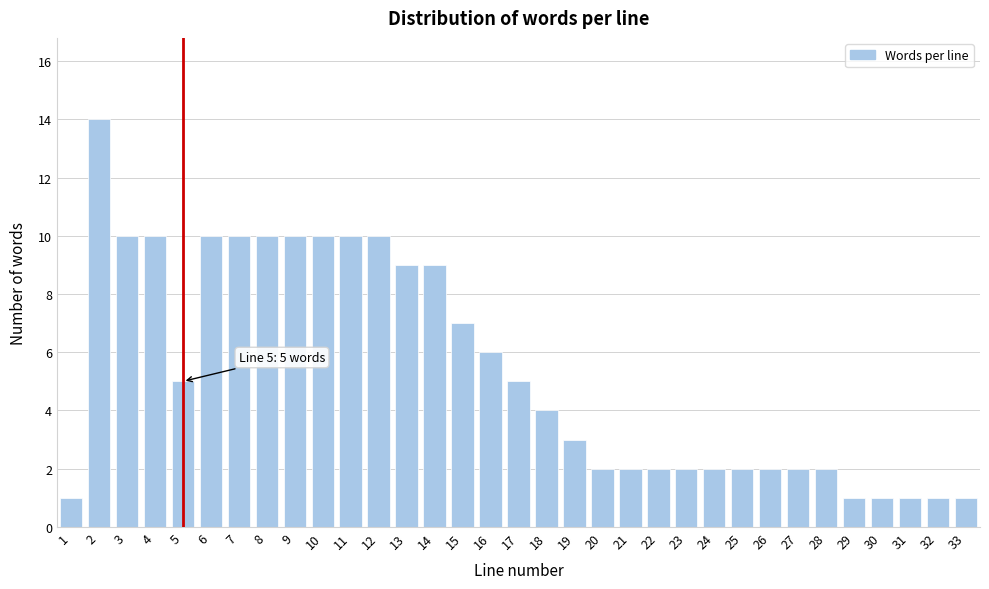

The chart shows a value of 1 at 33. True or false?

True